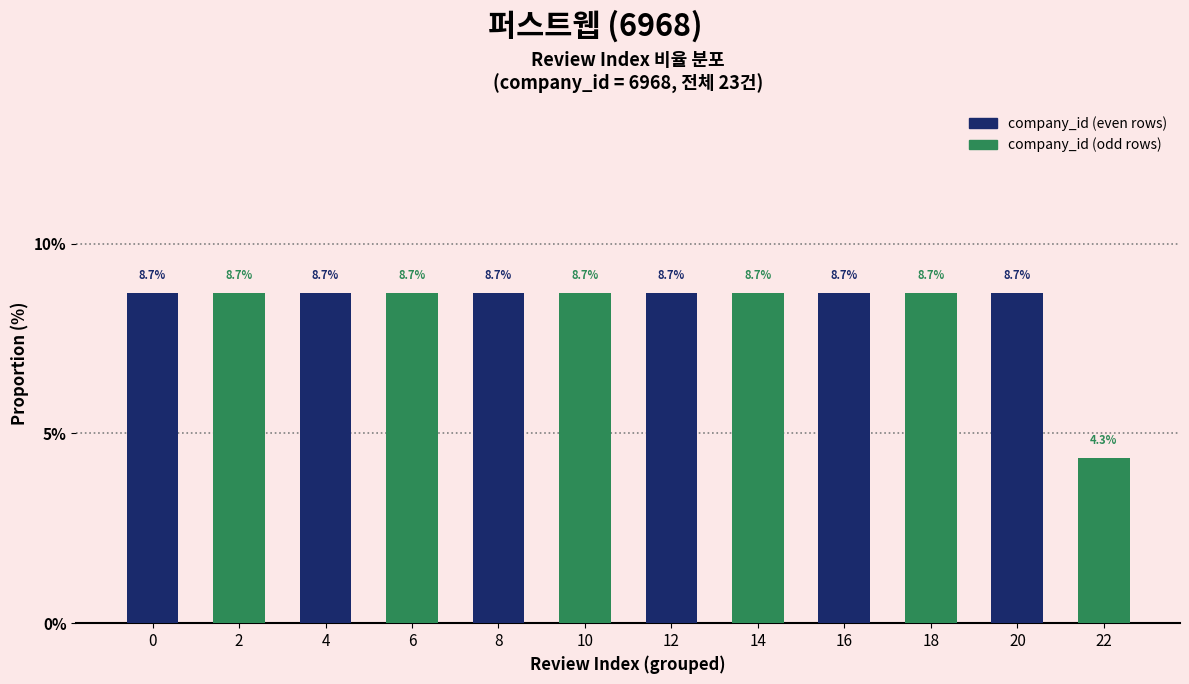

Between 8 and 14, which is larger?

8